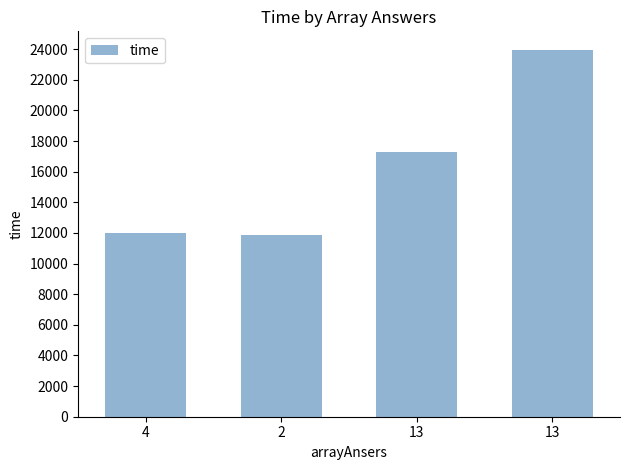

Which label corresponds to the smallest value in the chart?

2